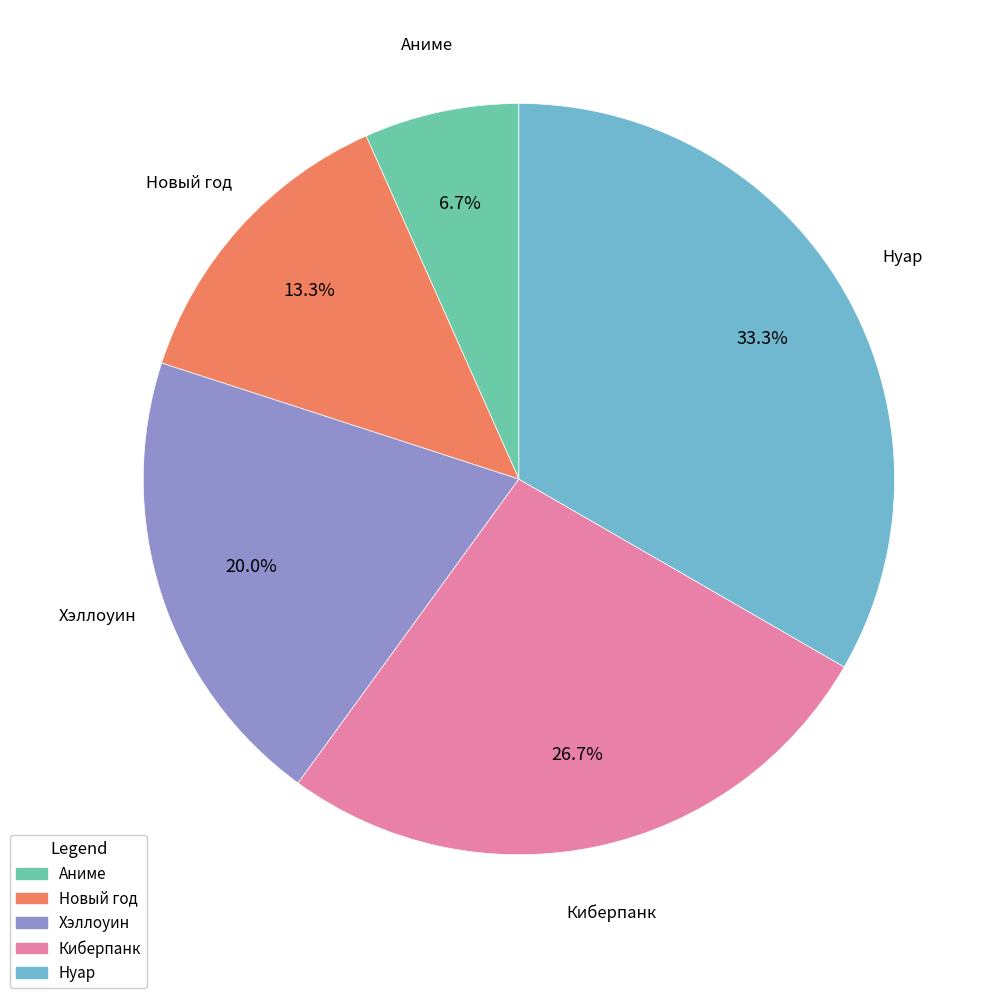

Count the number of slices in the pie.

5